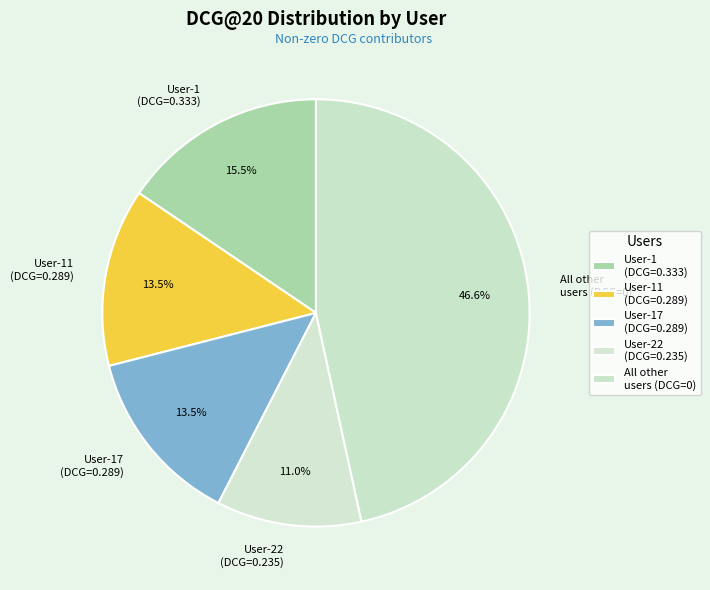

How many segments does this pie chart have?

5